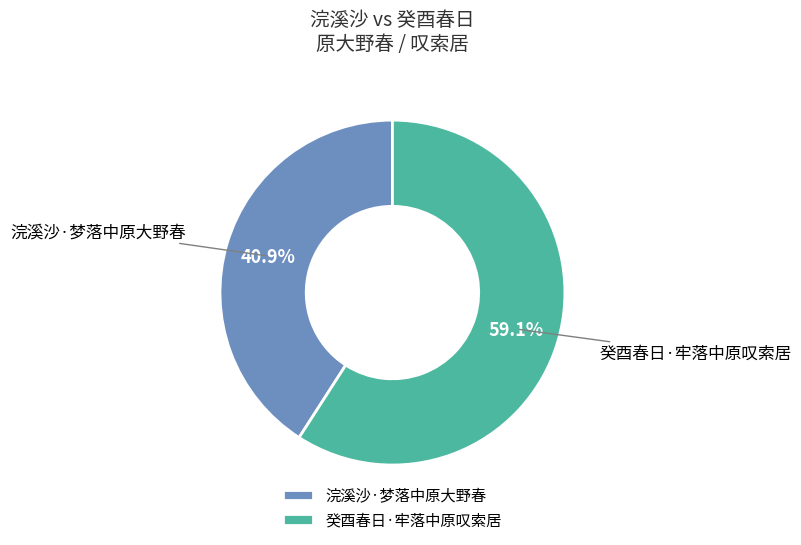

Rank the categories by value from lowest to highest.

浣溪沙·梦落中原大野春, 癸酉春日·牢落中原叹索居